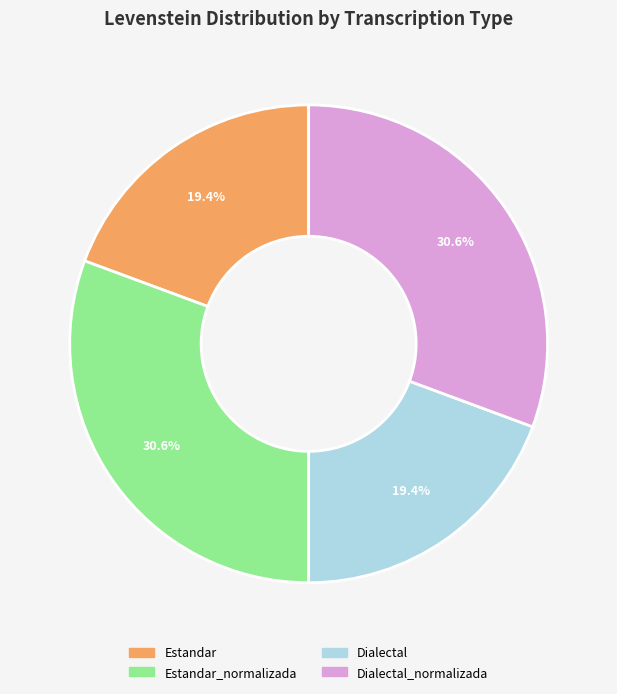

Do Estandar_normalizada and Dialectal_normalizada together represent more than half of the pie?

Yes